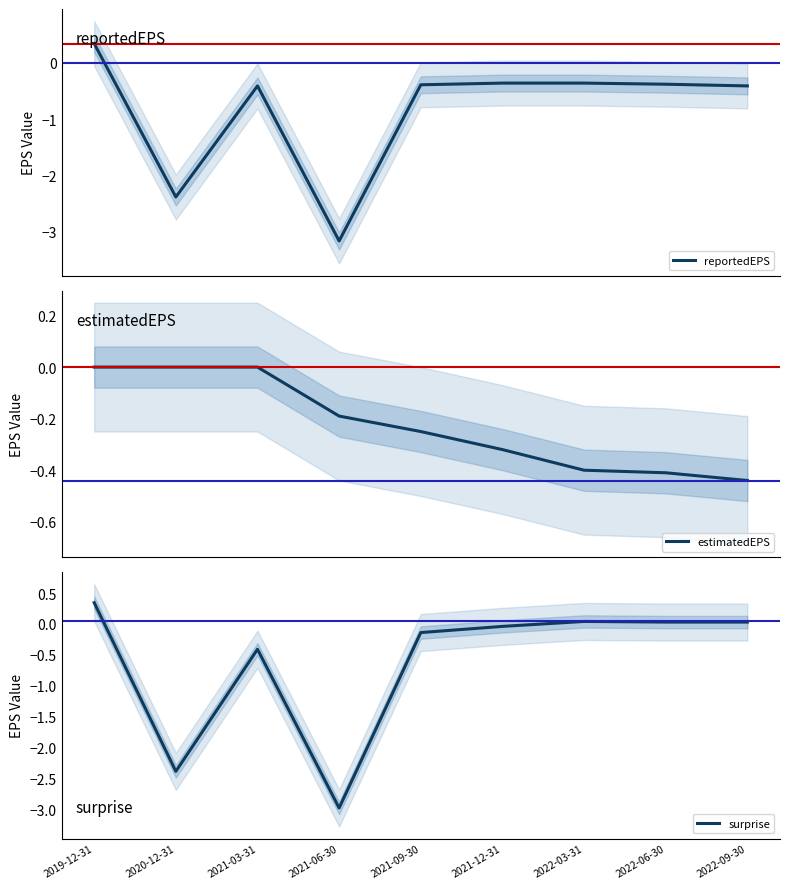

At which label is surprise closest to -1?

2021-03-31